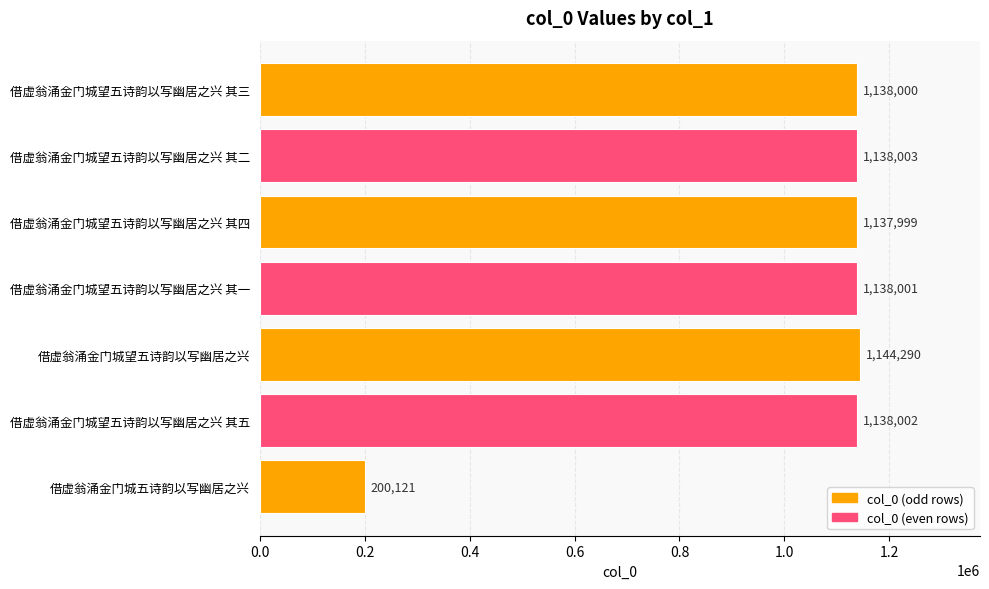

Does the chart contain stacked bars?

No